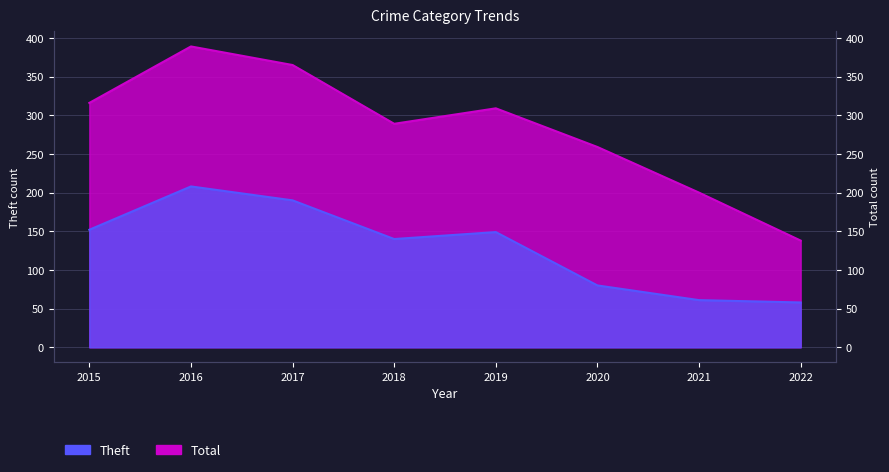

At how many categories does at least one series exceed 327?

2